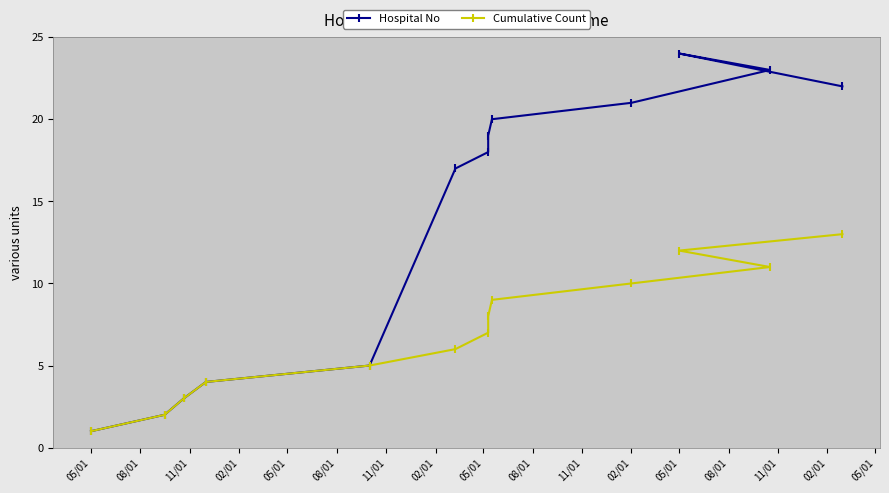

Reading left to right, list all the values displayed in this chart.

Hospital No: 1	2	3	4	5	17	18	19	20	21	23	24	22
Cumulative Count: 1	2	3	4	5	6	7	8	9	10	11	12	13